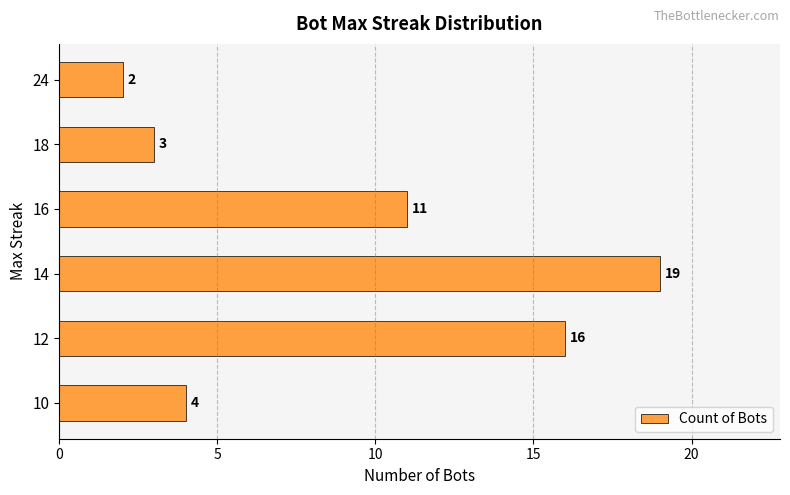

What is the change in value from 18 to 10?

+1